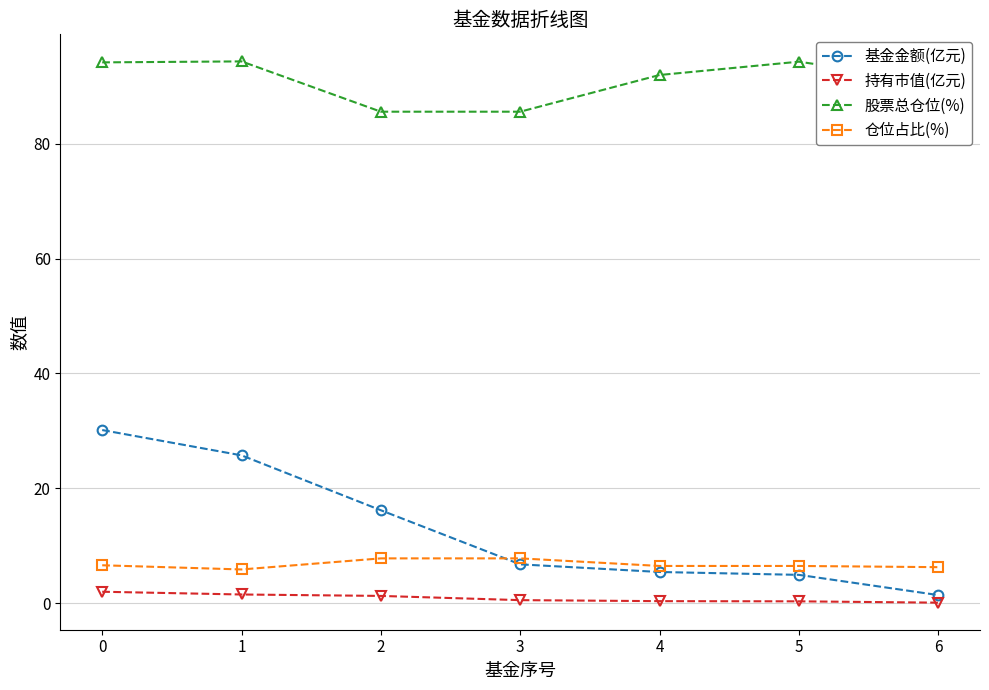

What is the approximate value of 持有市值(亿元) at 0?

2.0